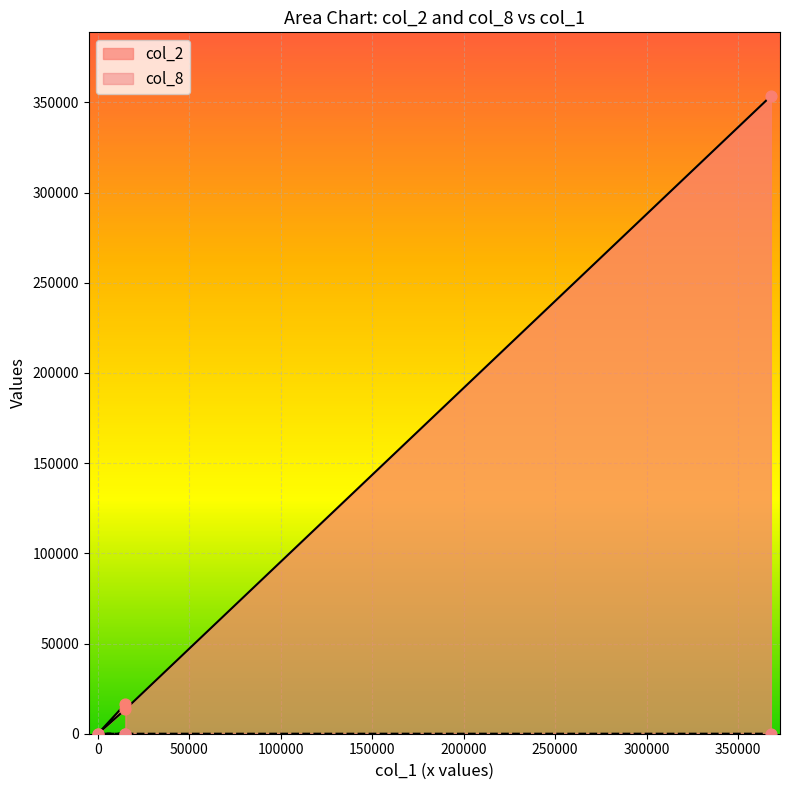

Which series contains the highest Y value?

col_2